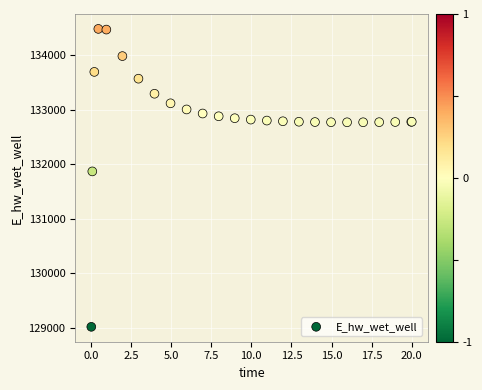

What Y value in the scatter plot is closest to 131748?

131866.8